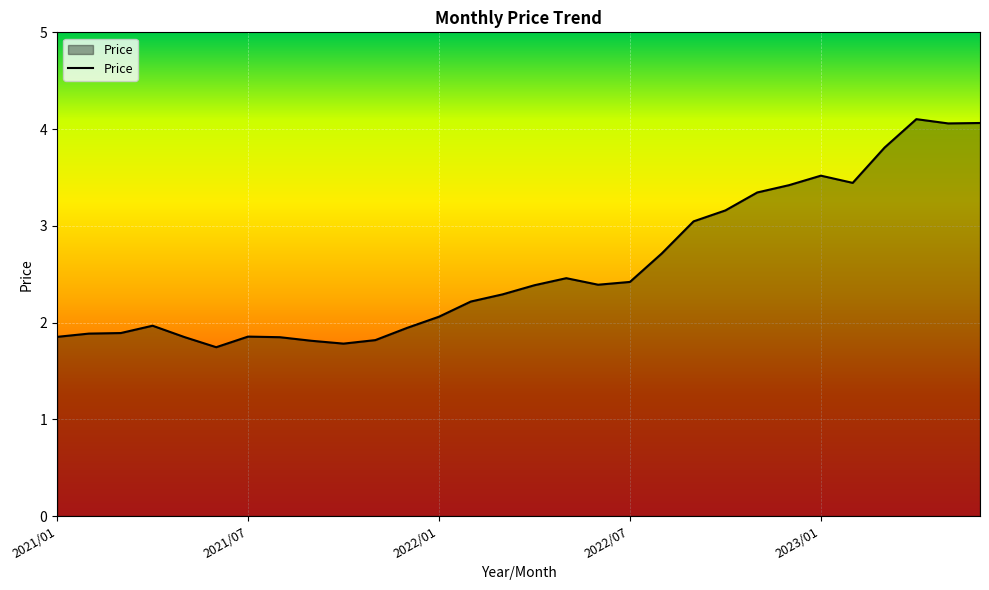

Does the chart have visible grid lines?

Yes